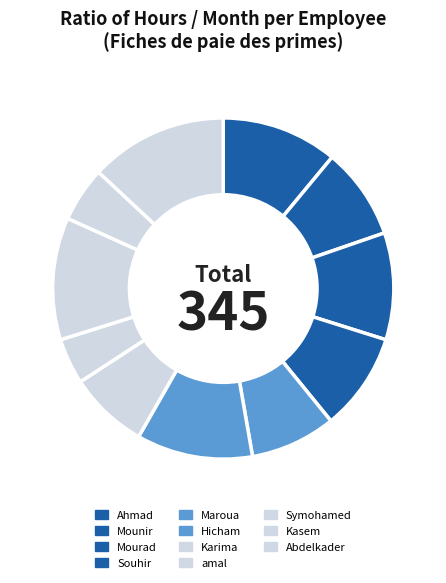

To the nearest percent, what is the difference between the largest and smallest slice percentages?

9%